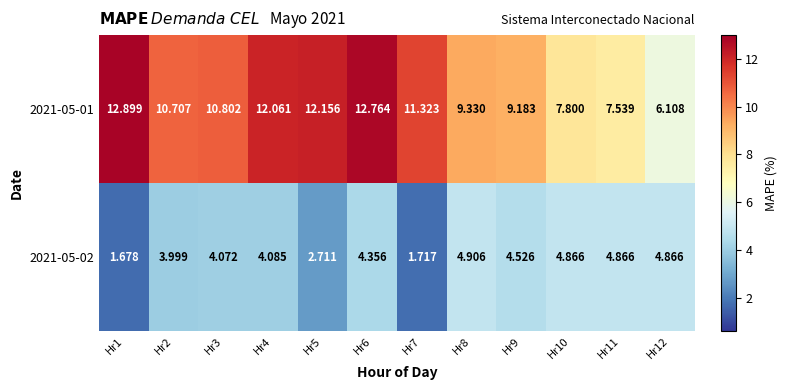

List the series in order of their overall mean, highest first.

2021-05-01, 2021-05-02